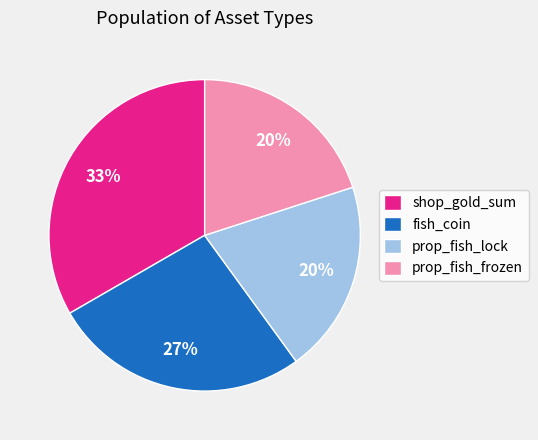

Which has a higher value, fish_coin or shop_gold_sum?

shop_gold_sum